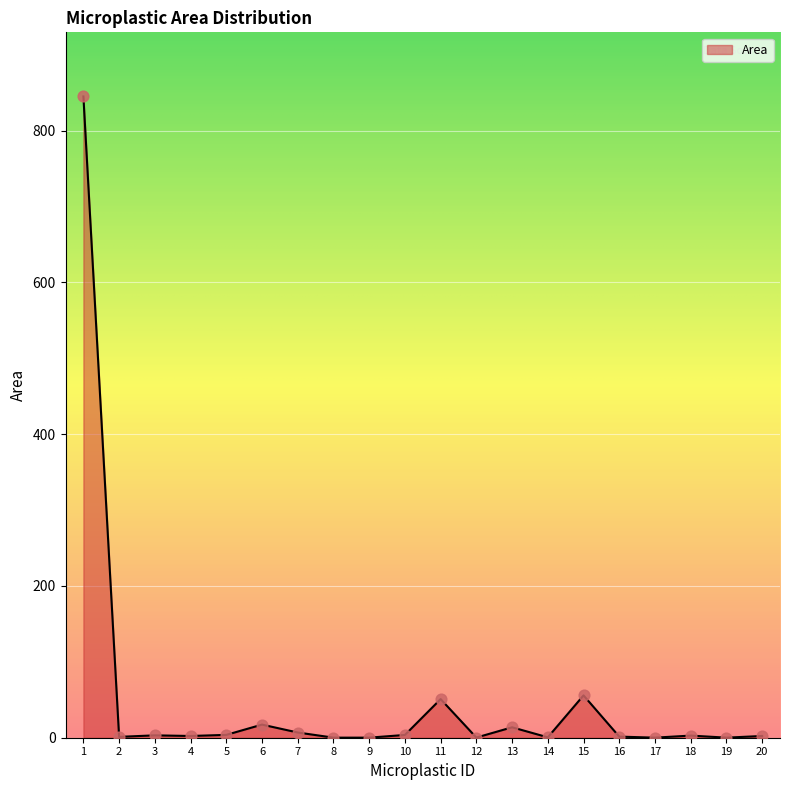

What is the ratio of the value at 4 to the value at 7?

0.3